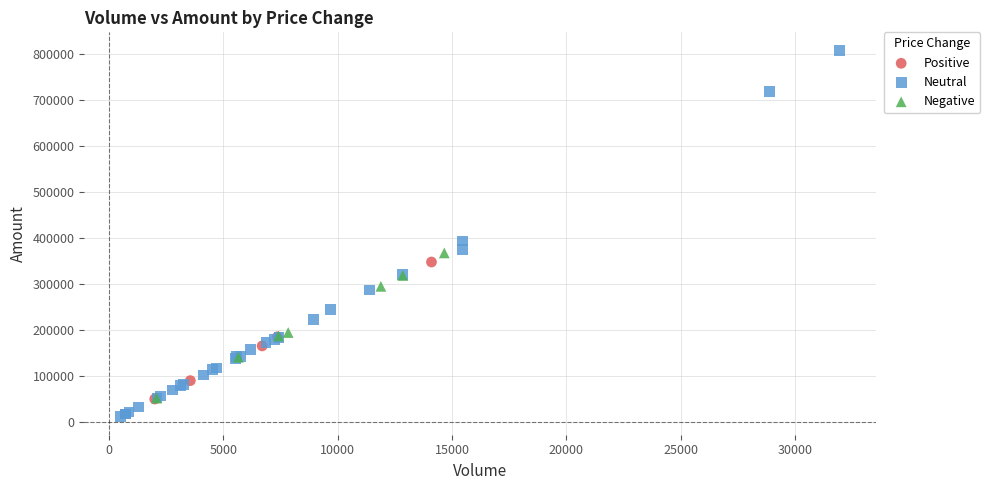

Which series has the largest Y range (max minus min)?

Neutral